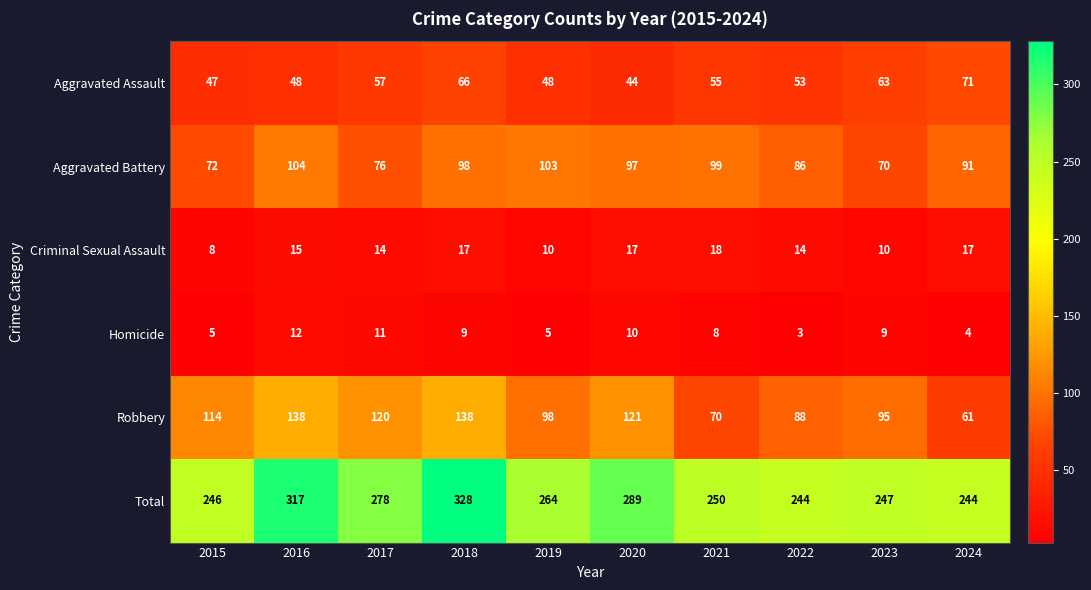

What is the total value across all series at 2023?

494